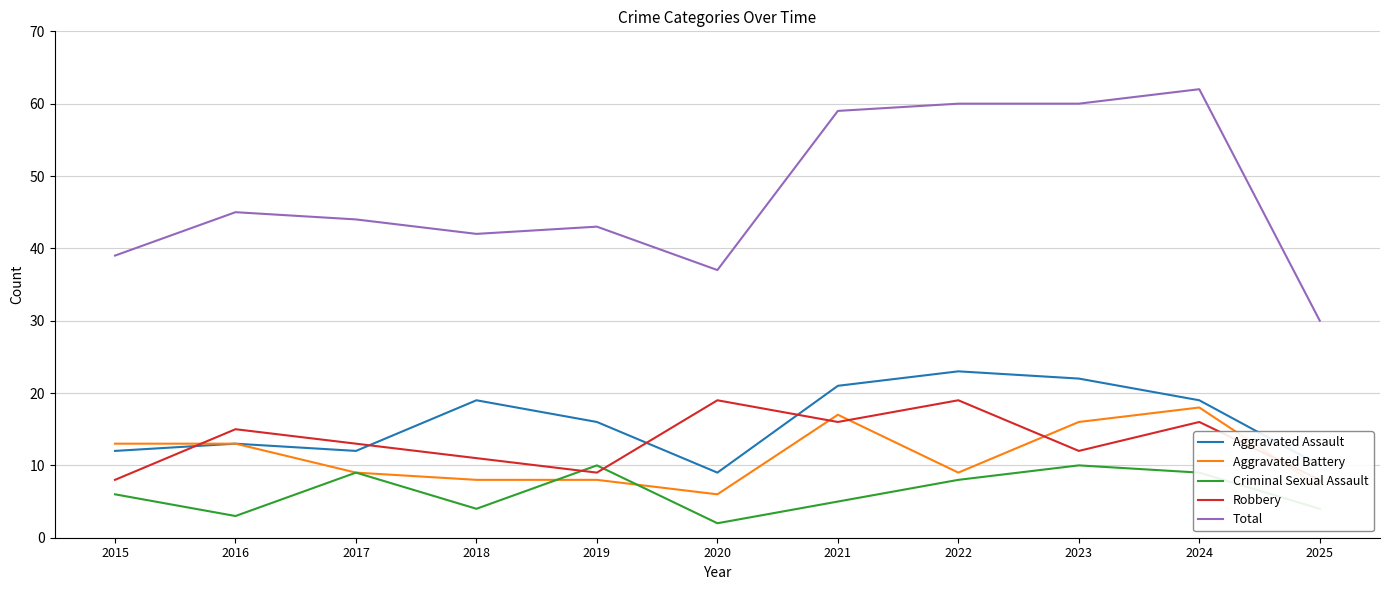

How many data points does each series have?

11